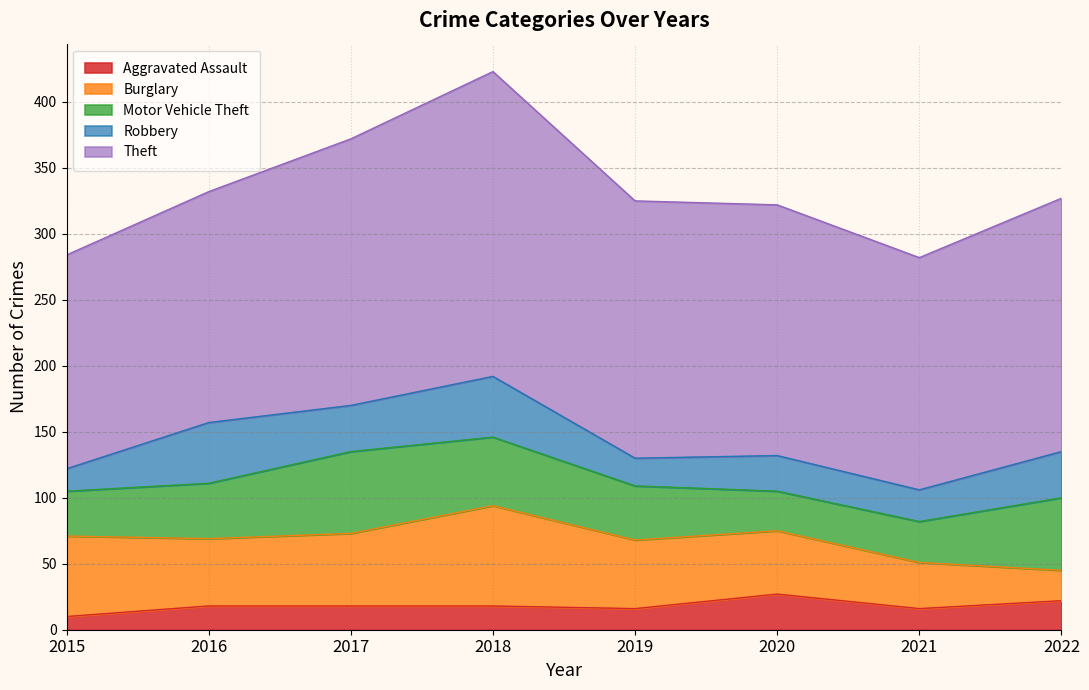

Is the value of Theft at 2016 greater than the value of Aggravated Assault at 2019?

Yes